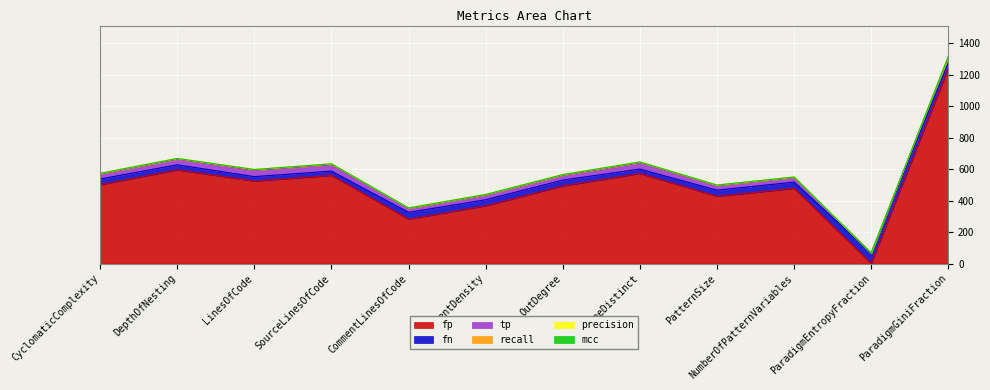

What is the approximate value of tp at CommentLinesOfCode?

24.0